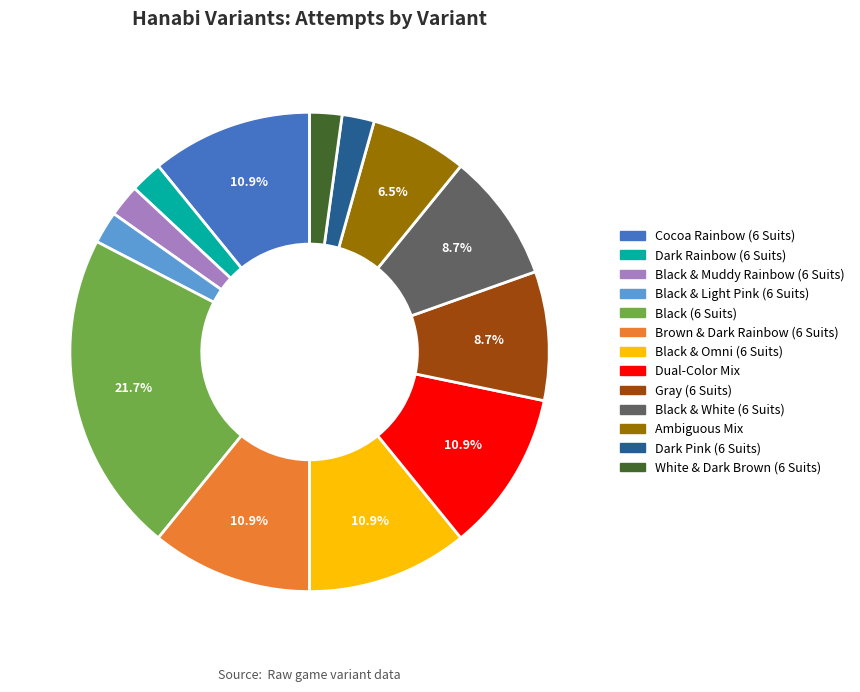

What is the total percentage of Dual-Color Mix and Black & White (6 Suits)?

19.6%